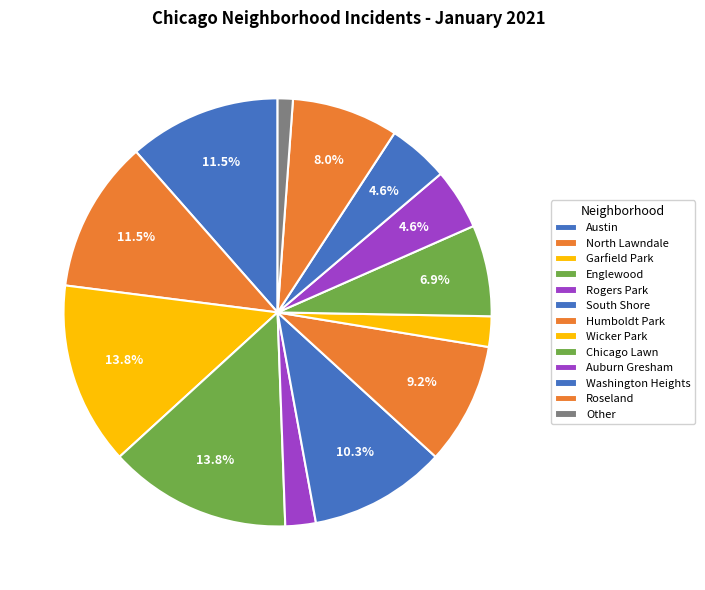

How many slices are in this pie chart?

13